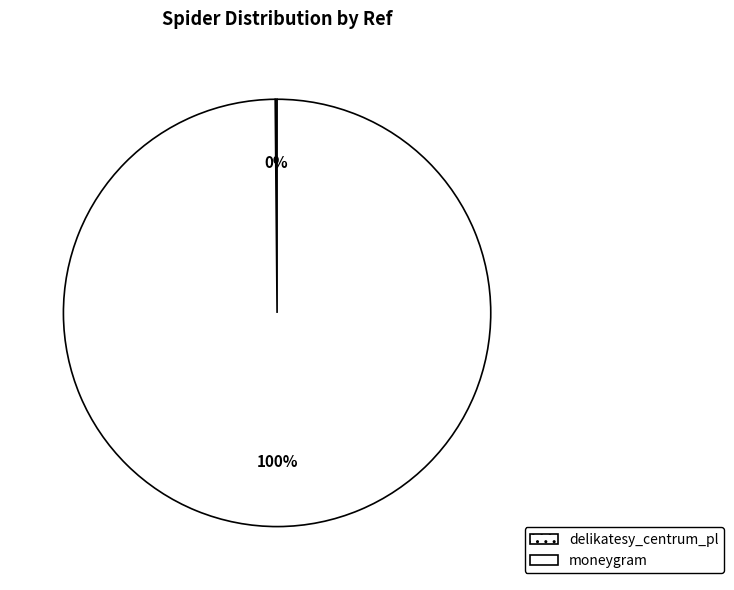

Rank the categories by value from lowest to highest.

delikatesy_centrum_pl, moneygram